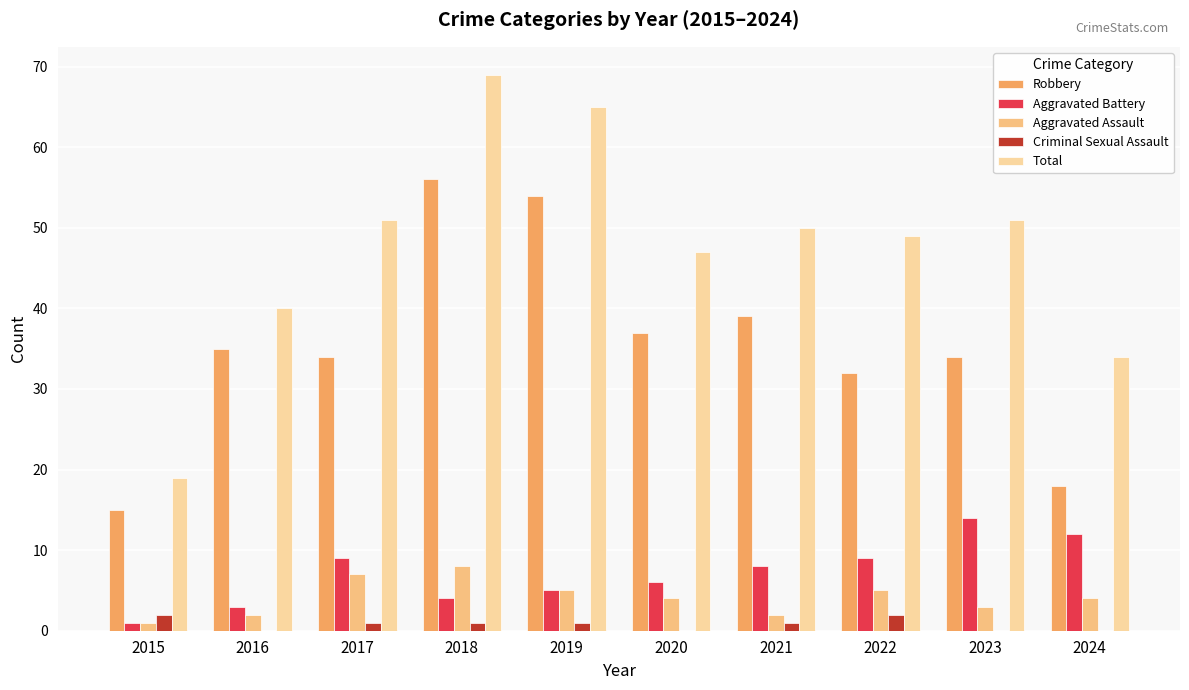

Between 2024 and 2021, which is larger?

2021